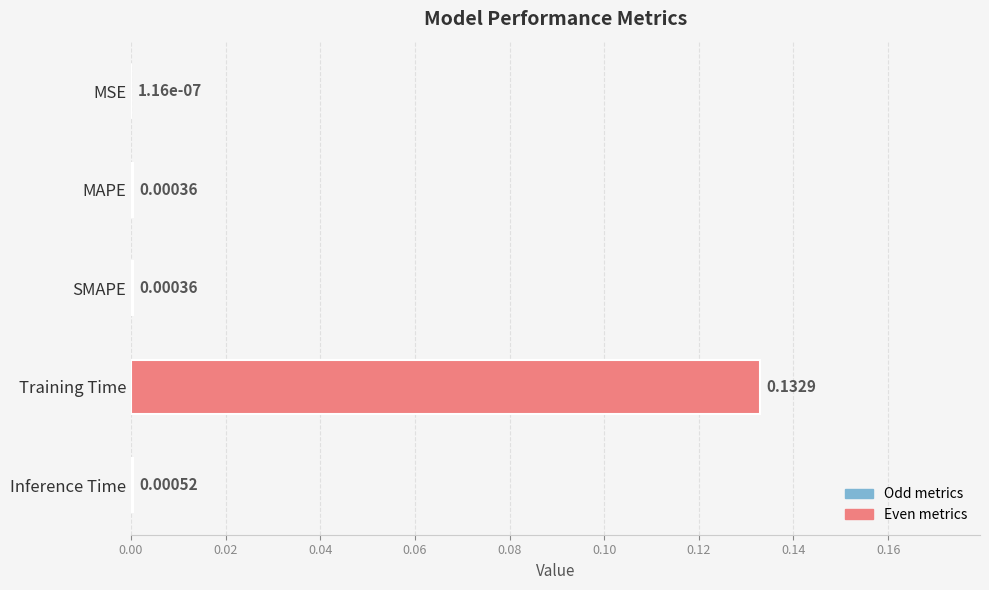

At which label is the value closest to 0?

MSE